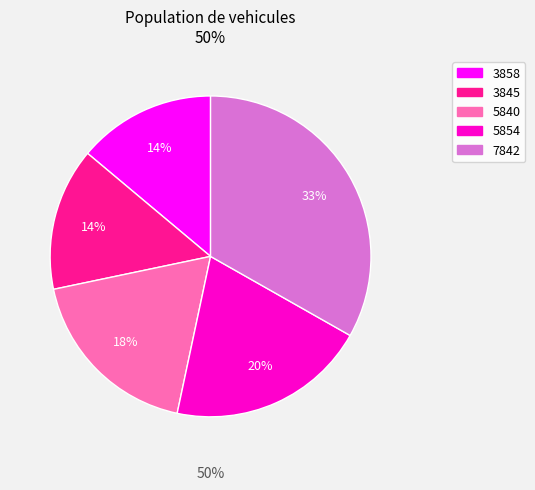

Count the number of slices in the pie.

5